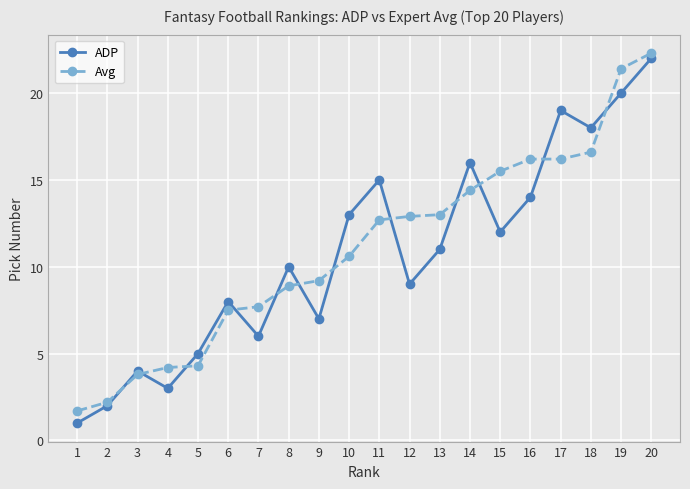

Does the chart display data point markers on the line(s)?

Yes